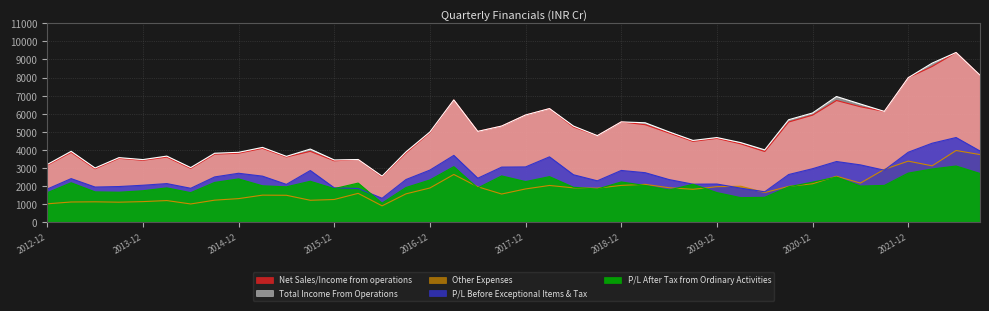

Rank the series at 2017-09-30 from highest to lowest value.

Net Sales/Income from operations, Total Income From Operations, P/L Before Exceptional Items & Tax, P/L After Tax from Ordinary Activities, Other Expenses